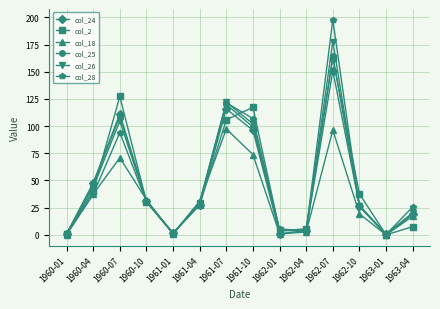

How many data points in col_18 are above 30?

7